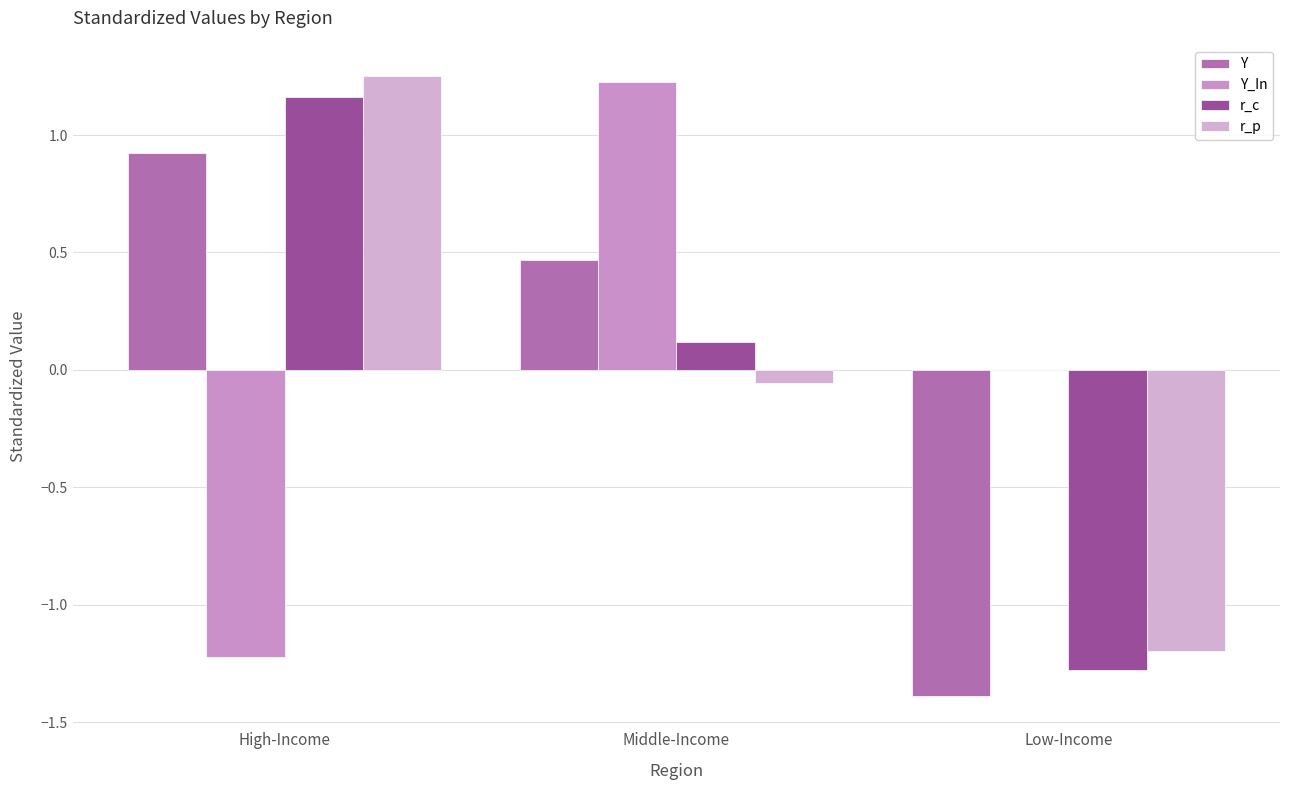

Which series has the largest range (max minus min)?

Y_In